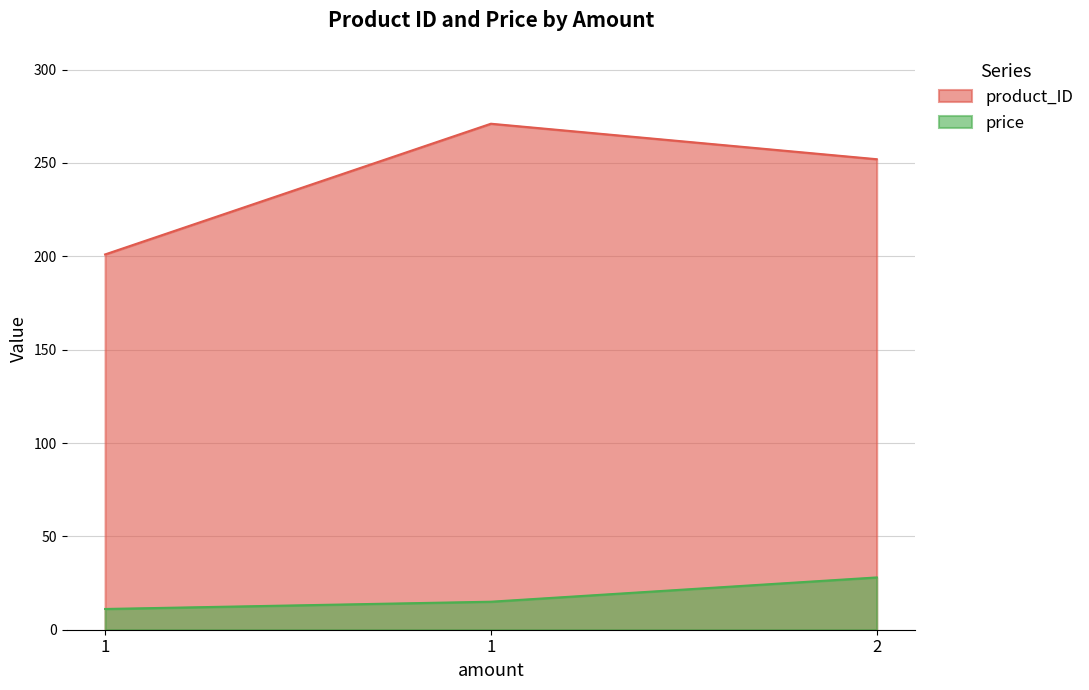

What is the difference between the maximum and minimum values in the product_ID series?

70.0